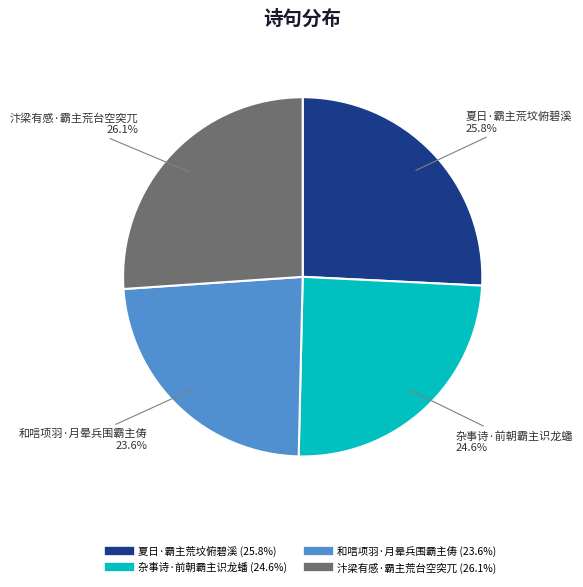

Which slice is the smallest?

和唁项羽·月晕兵围霸主俦